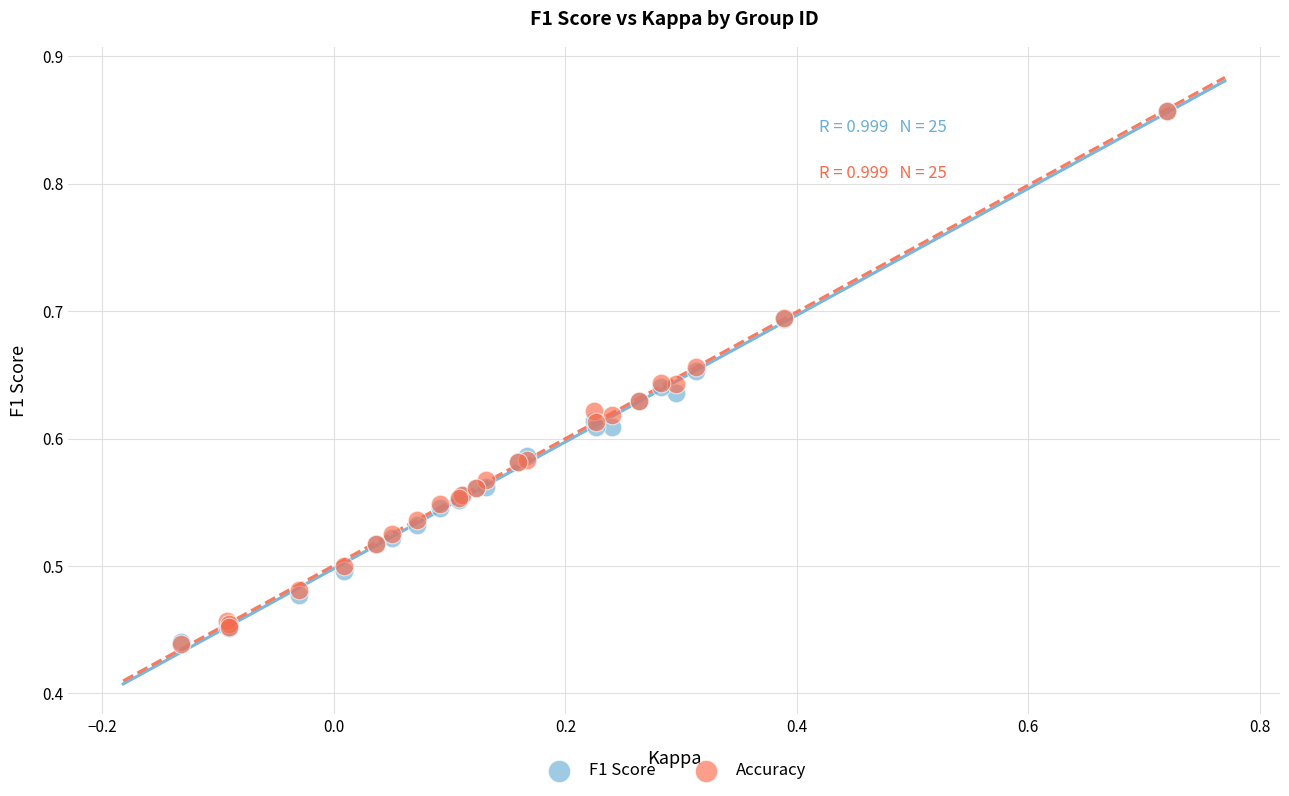

What are all the series names shown in the legend?

F1 Score, Accuracy